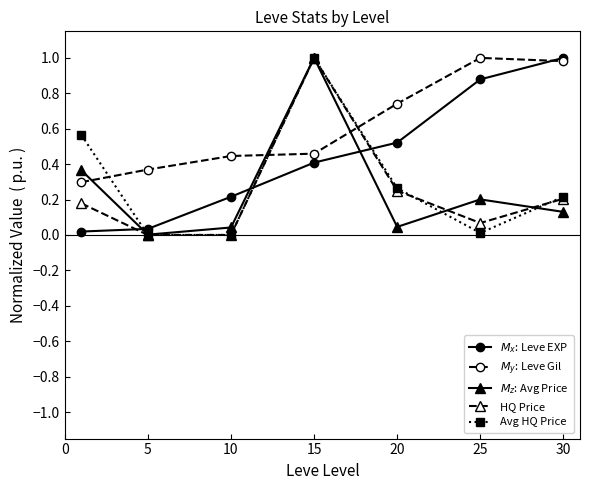

What is the greatest value displayed?

1.0